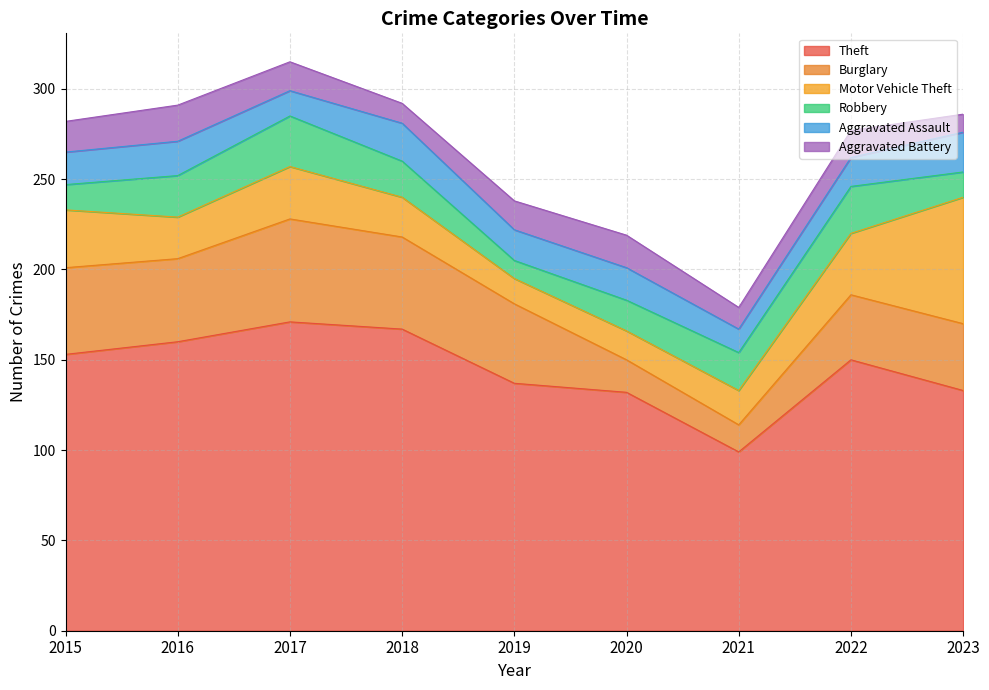

How many Aggravated Assault values are between 16 and 19?

5